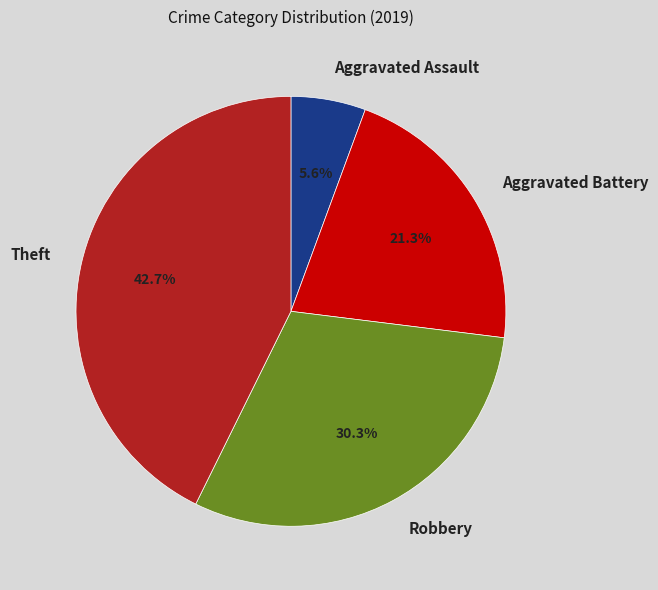

Which category has the biggest portion of the pie?

Theft